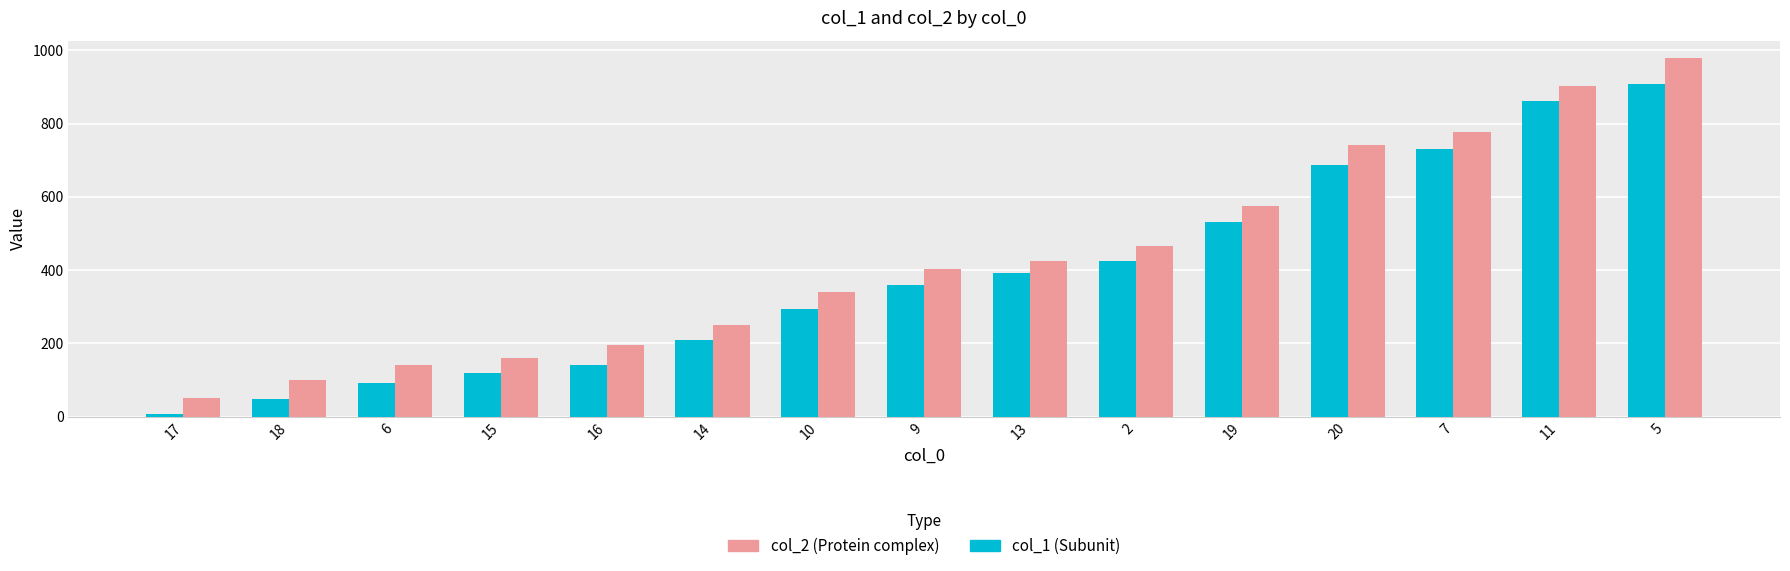

At which category is the sum across all series the highest?

5